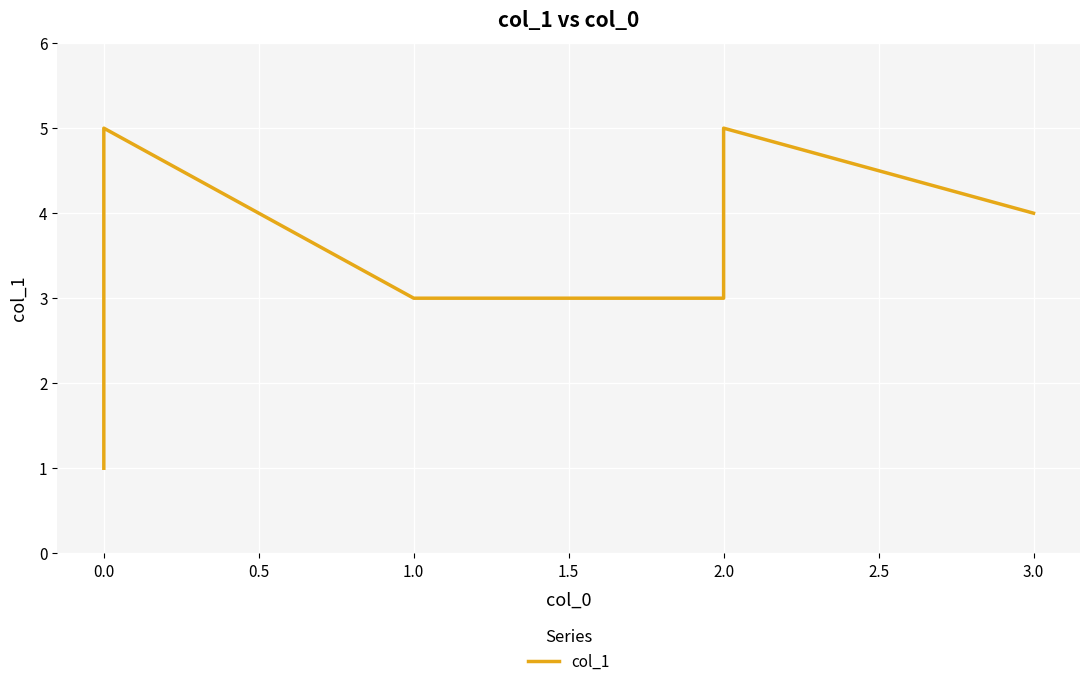

Reading left to right, list all the values displayed in this chart.

1	4	5	3	3	5	4